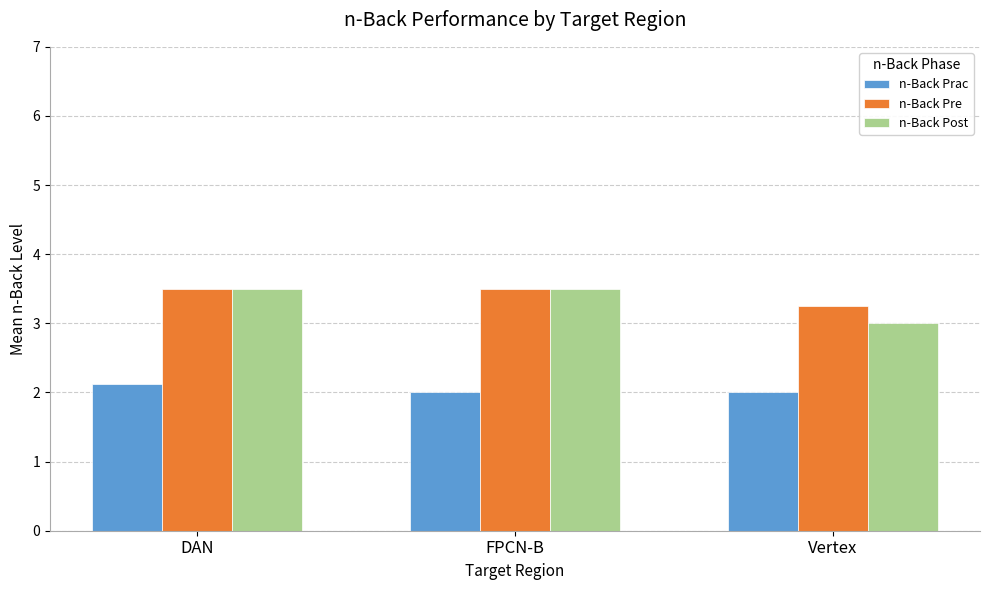

What is the difference between the highest and lowest values at DAN?

1.4